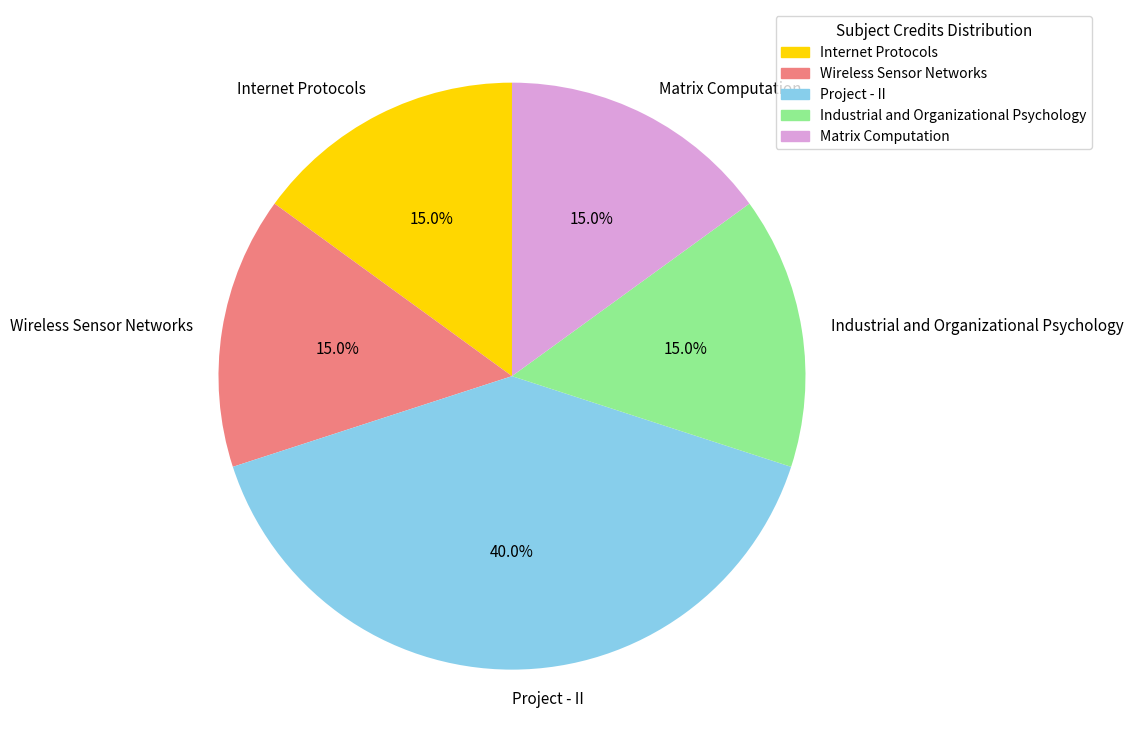

How many segments does this pie chart have?

5